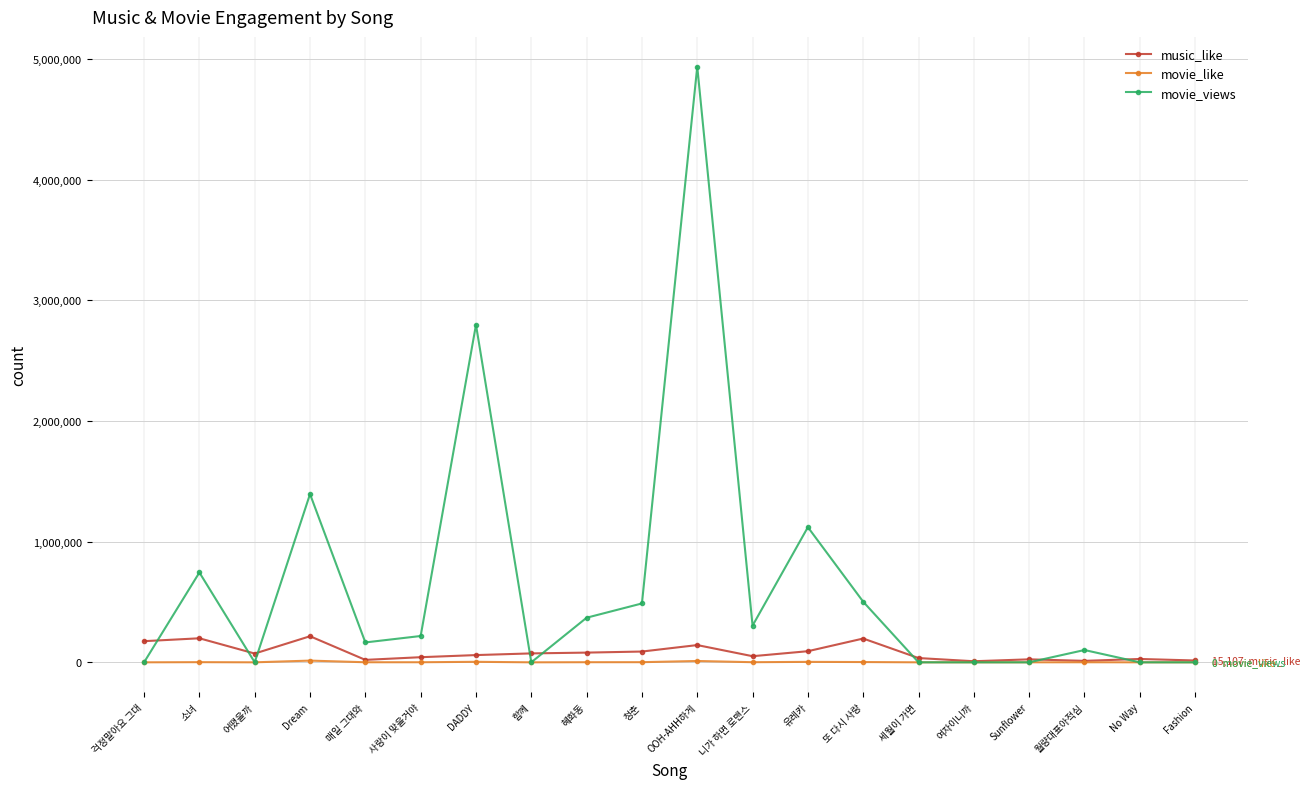

Does the chart display data point markers on the line(s)?

Yes